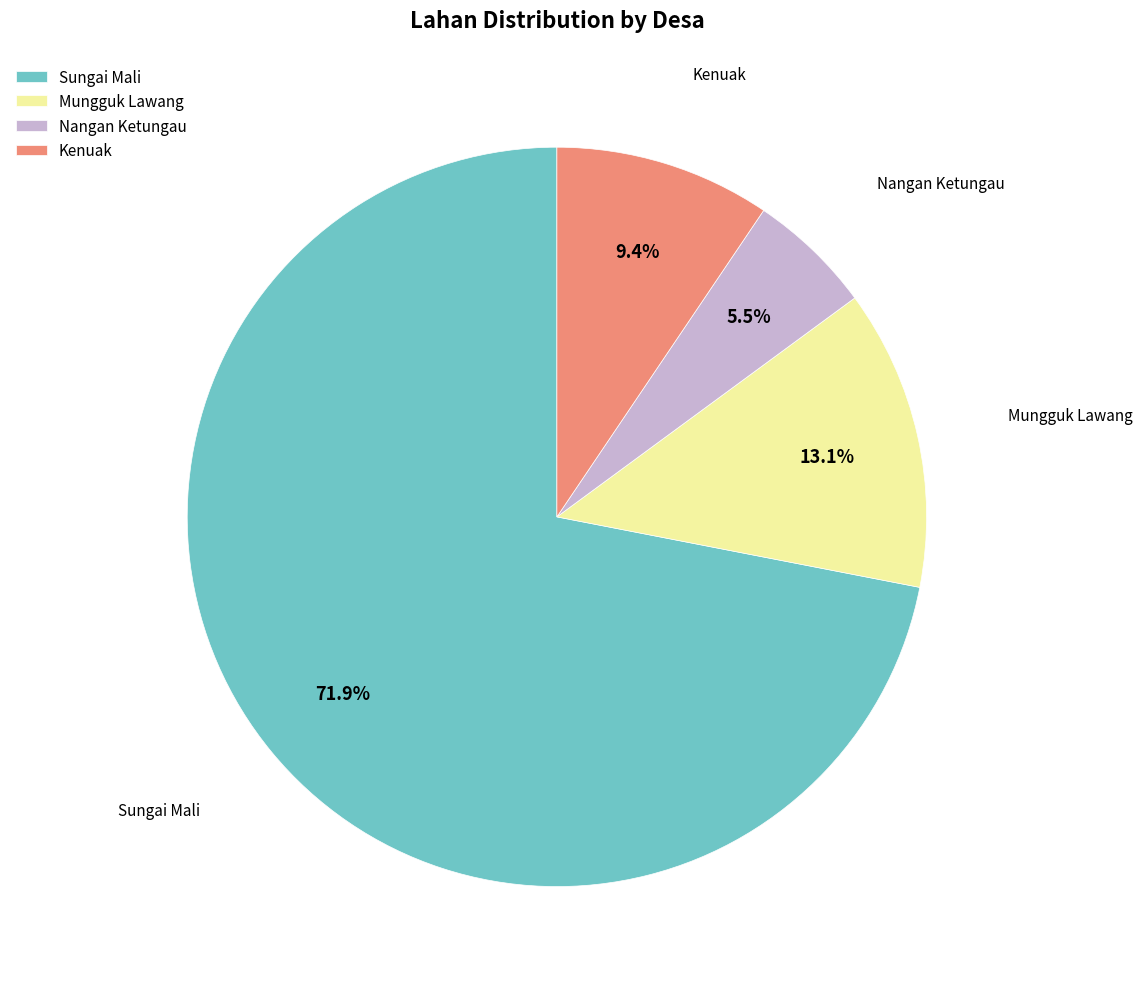

Rank the categories by value from lowest to highest.

Nangan Ketungau, Kenuak, Mungguk Lawang, Sungai Mali